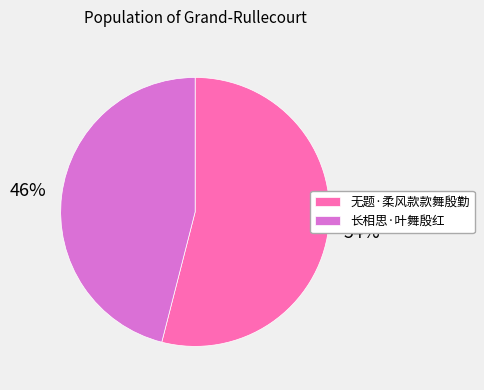

Between 长相思·叶舞殷红 and 无题·柔风款款舞殷勤, which is larger?

无题·柔风款款舞殷勤